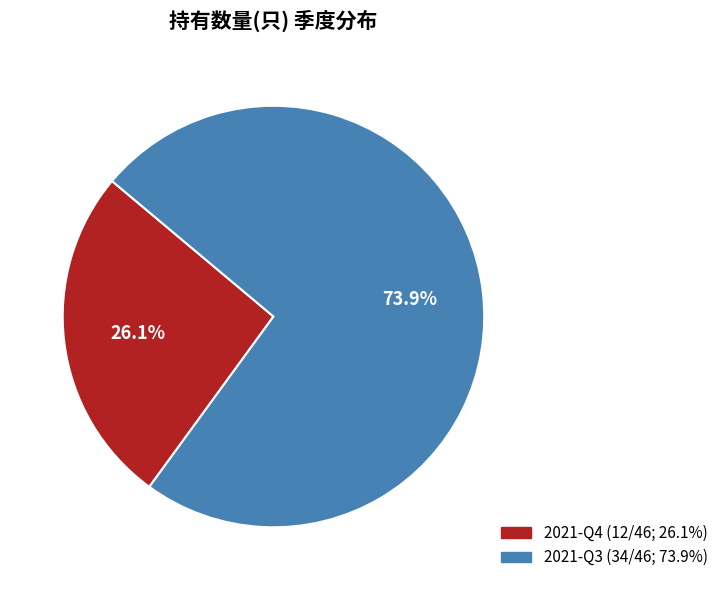

Combined, what portion of the pie is 2021-Q3 and 2021-Q4?

100.0%